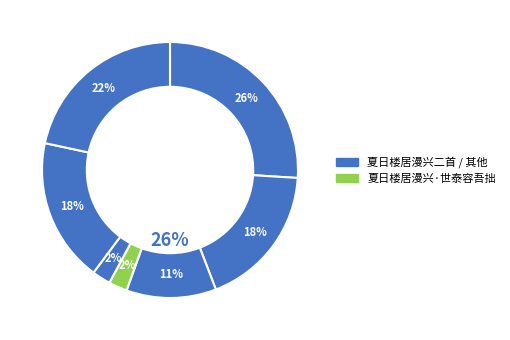

Is the sum of 夏日楼居 and 夏日楼居漫兴二首 其二 greater than half?

No